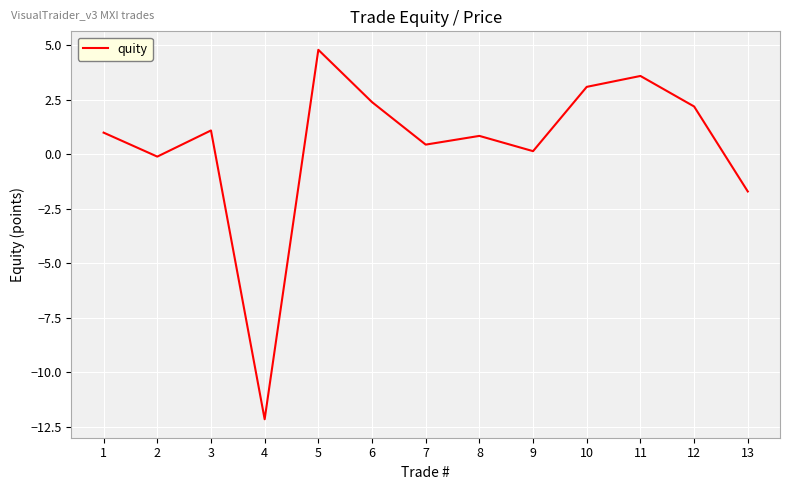

Read the value at 13.

-1.7